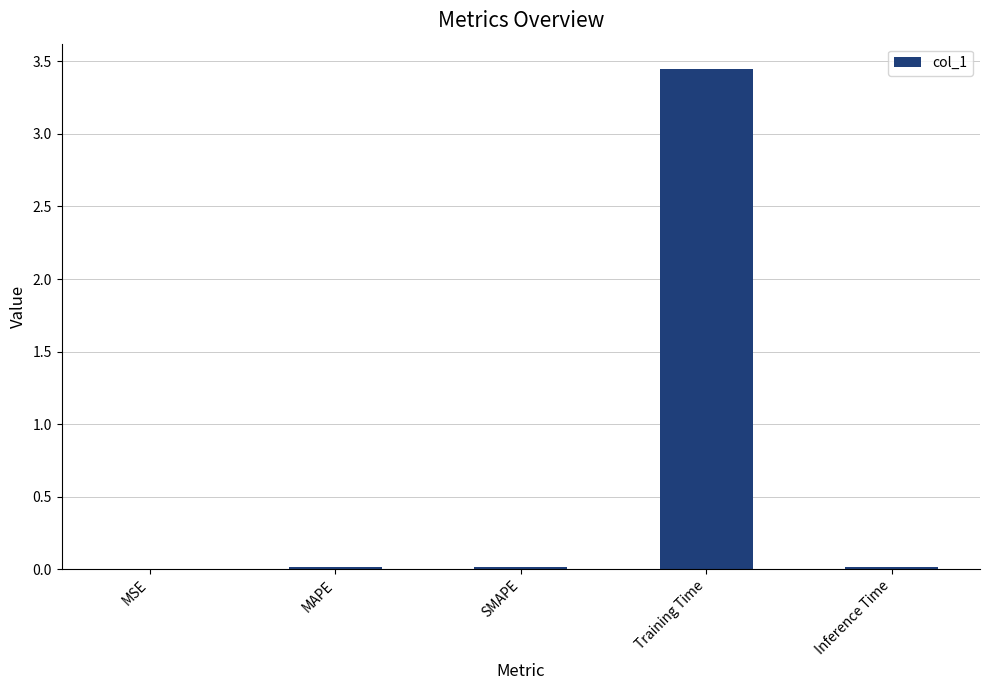

What is the sum of all values?

3.5